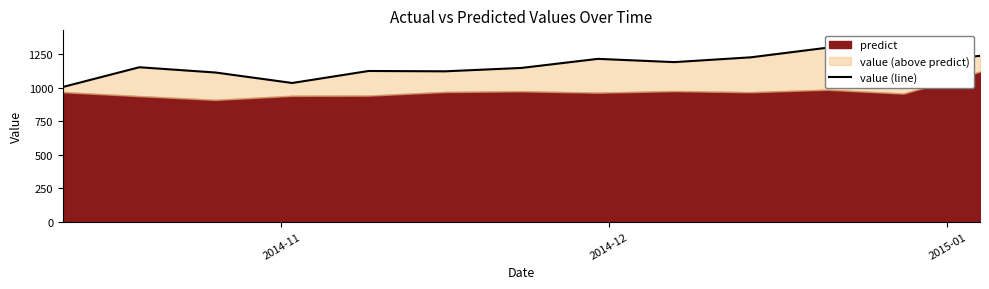

What is the average value?

1158.3